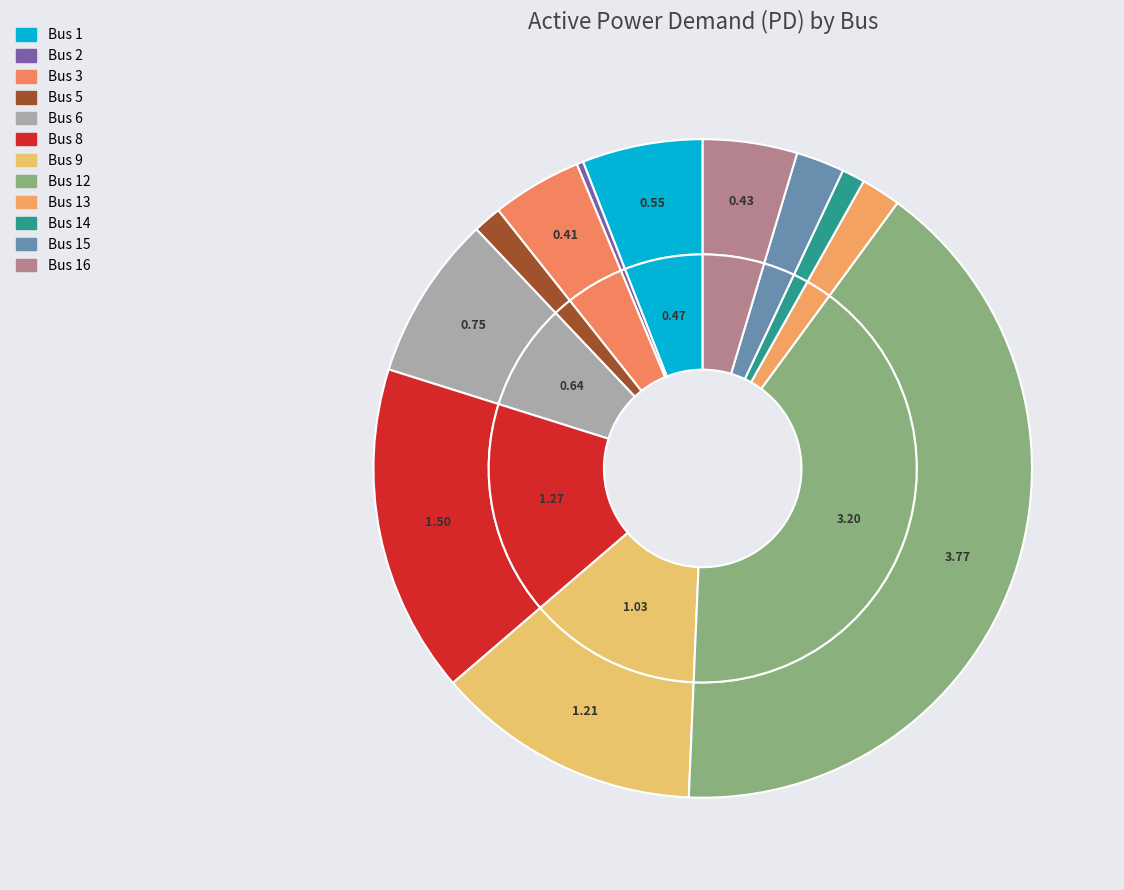

Is there a majority slice in this chart?

No